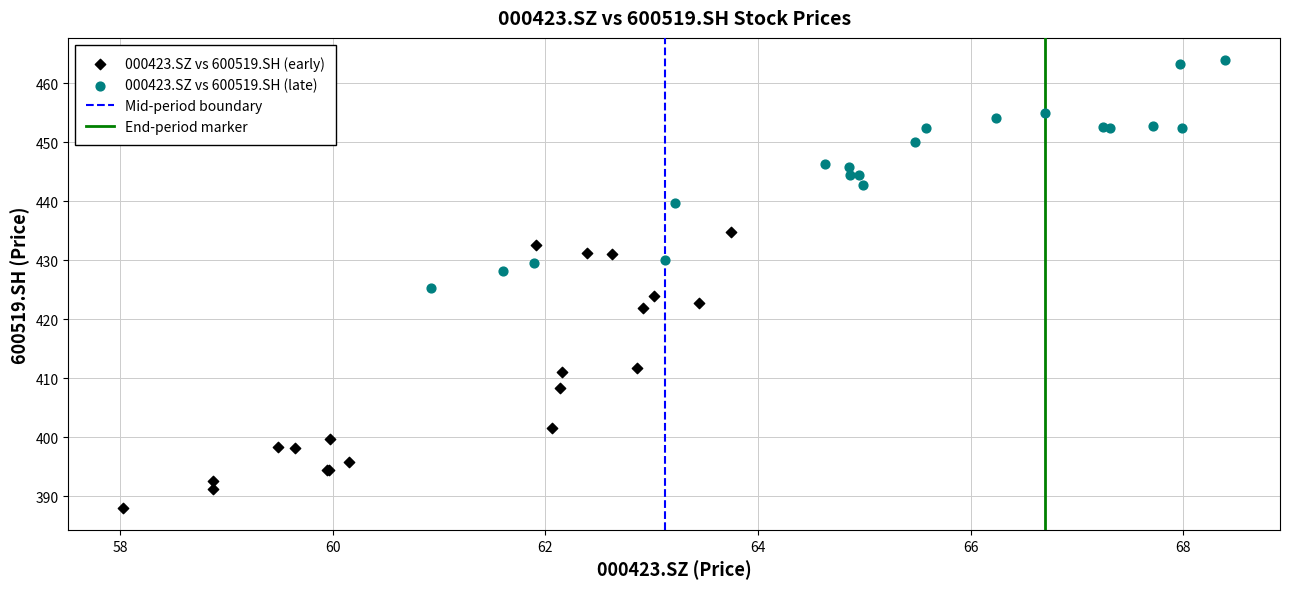

Which series has the largest Y range (max minus min)?

000423.SZ vs 600519.SH (early)